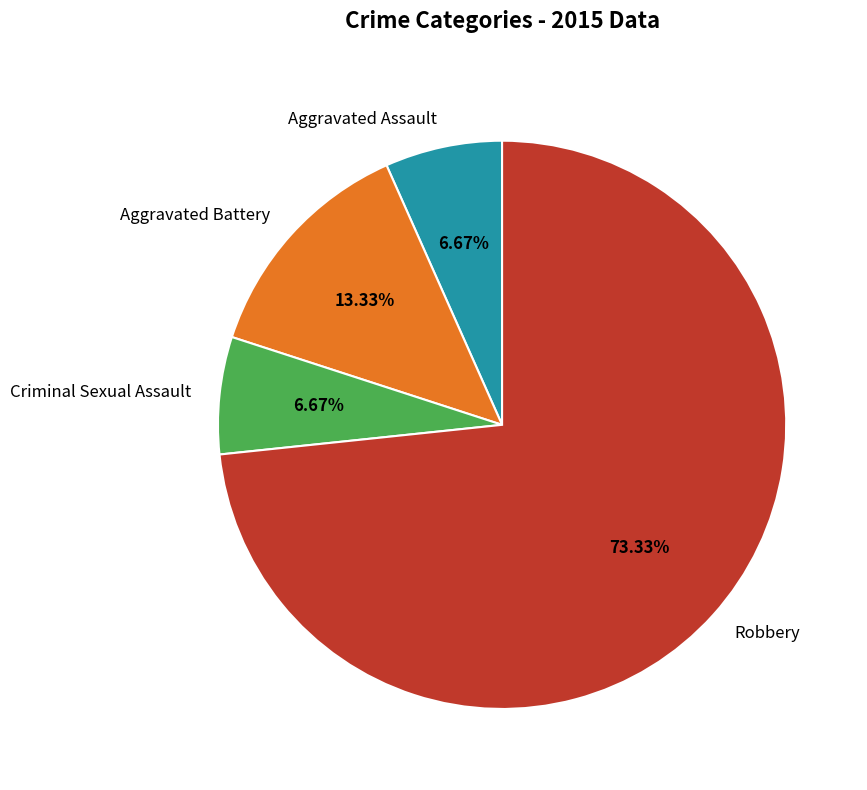

How many slices are in this pie chart?

4